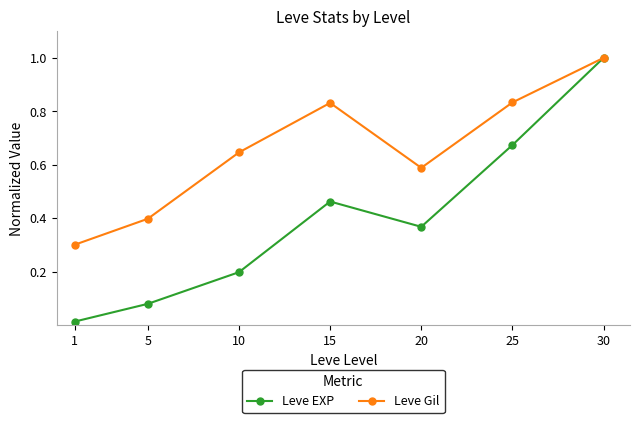

Which label corresponds to the largest value in the chart?

30